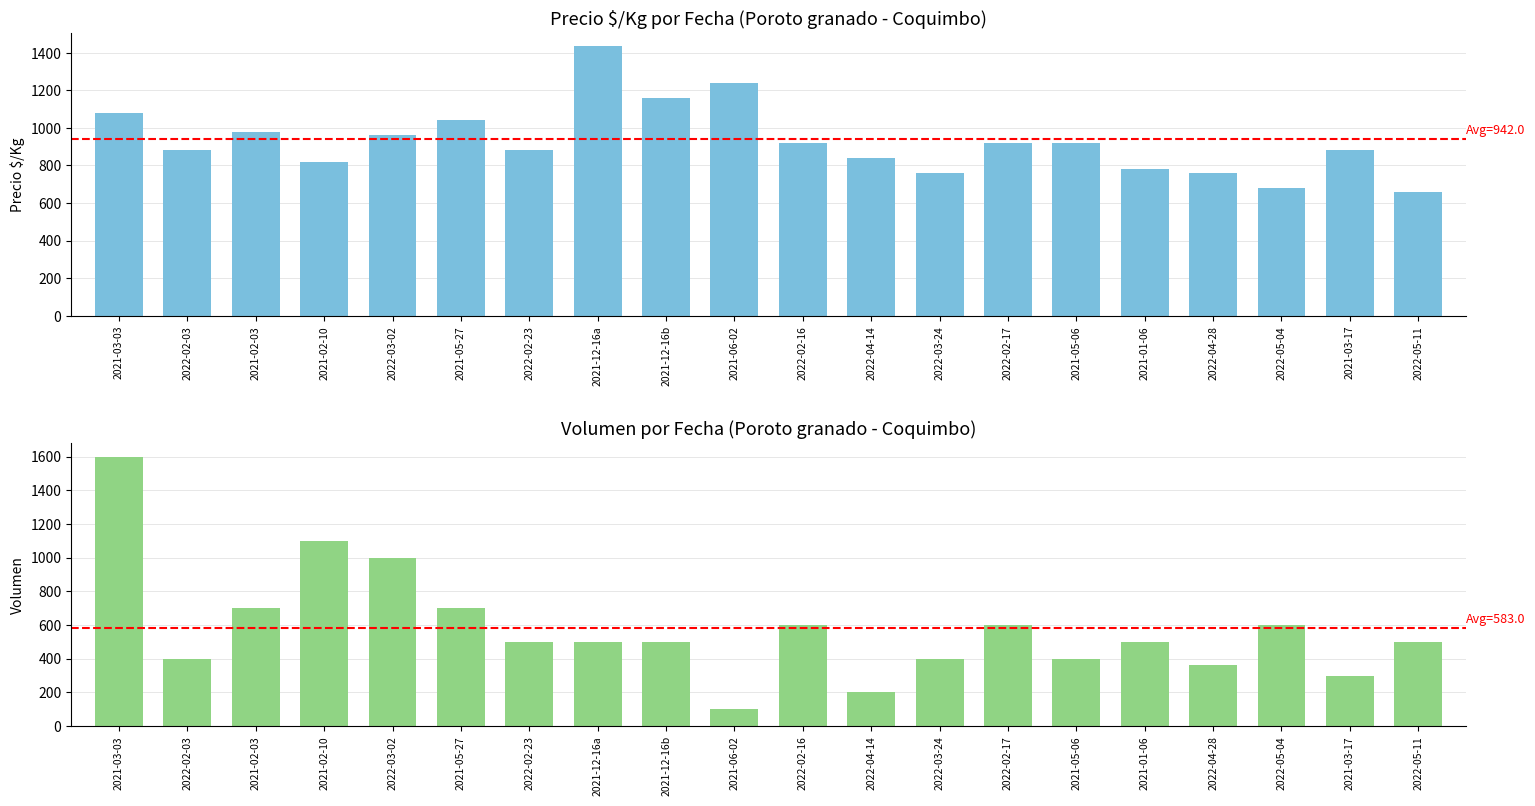

What is the difference between the maximum and minimum values in the Precio $/Kg series?

773